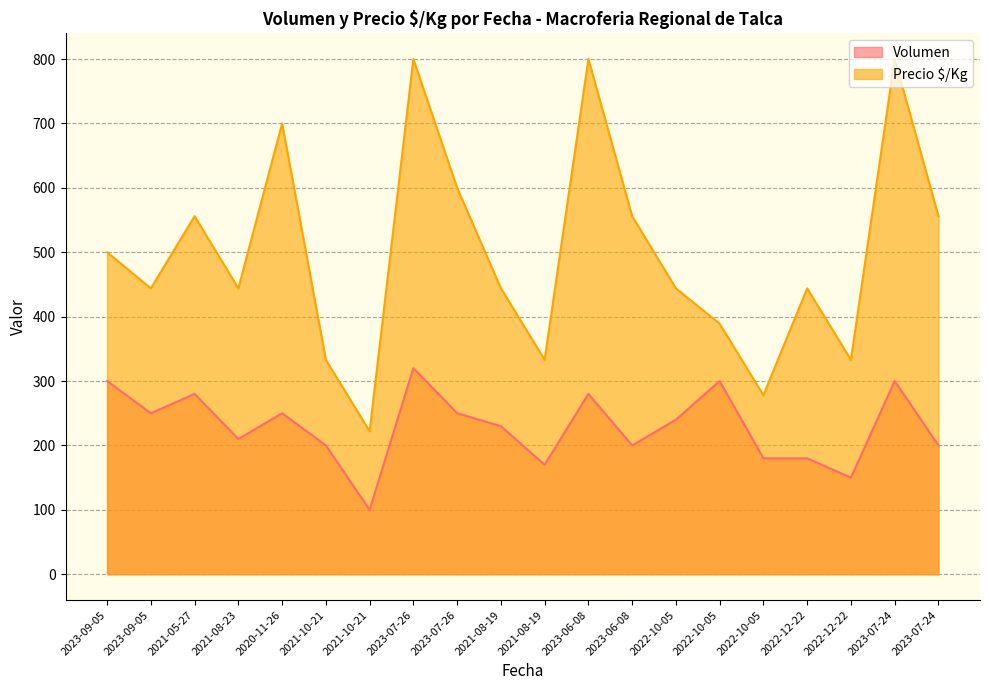

Is it true that Volumen equals 413 at 2023-07-24?

False